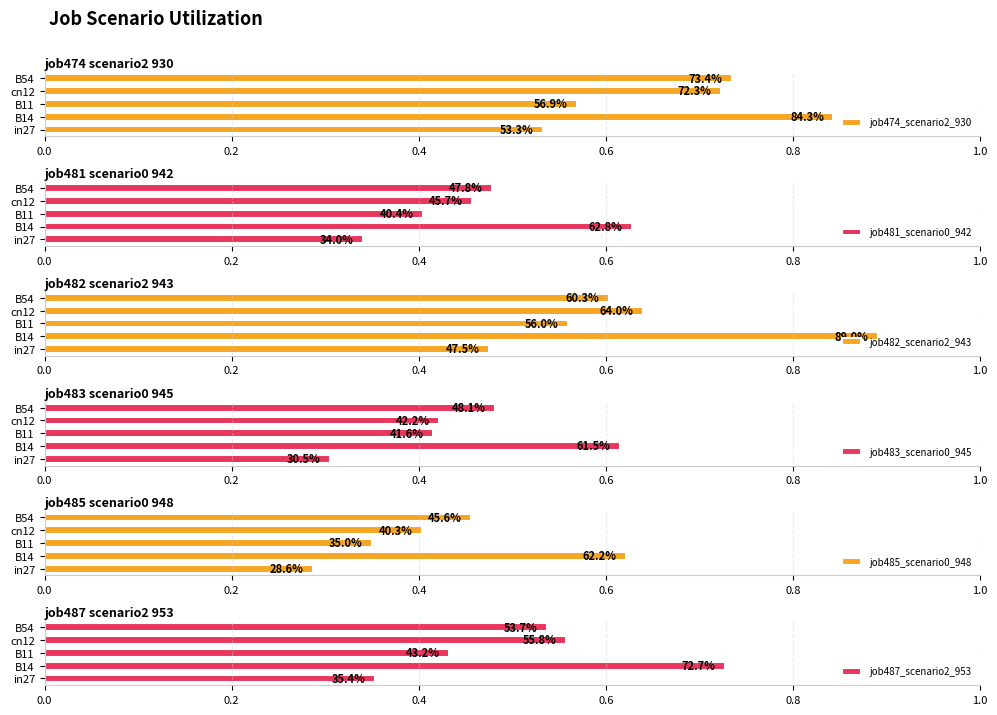

Rank the series by their maximum value, from highest to lowest.

job482_scenario2_943, job474_scenario2_930, job487_scenario2_953, job481_scenario0_942, job485_scenario0_948, job483_scenario0_945